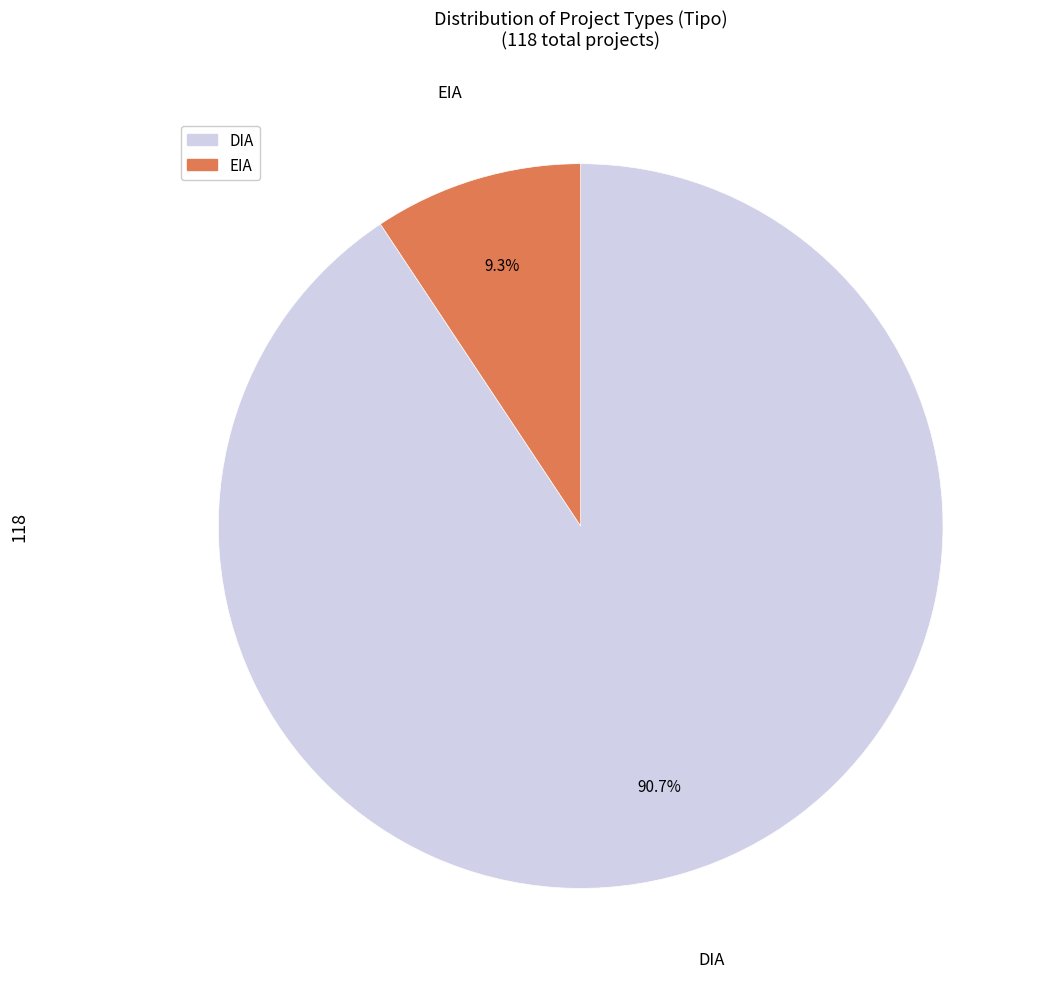

Which slice is the smallest?

EIA